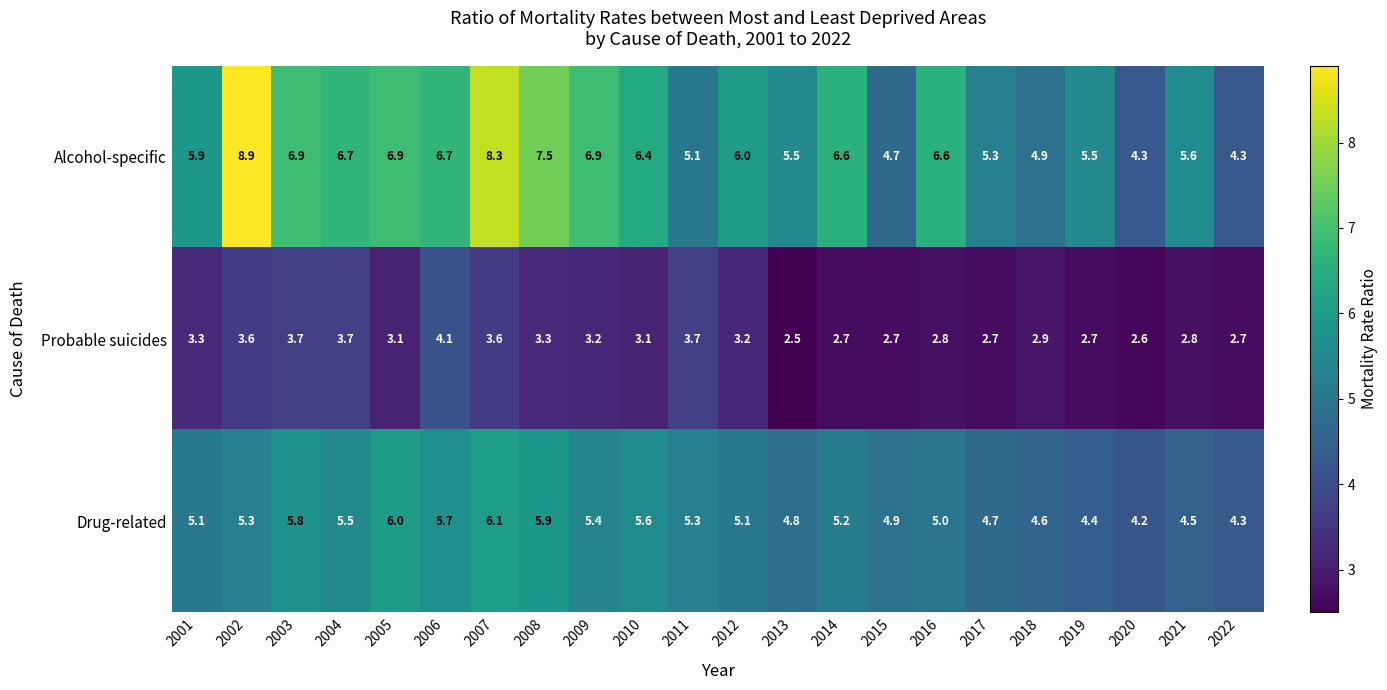

Which category has the highest value across all series?

2002